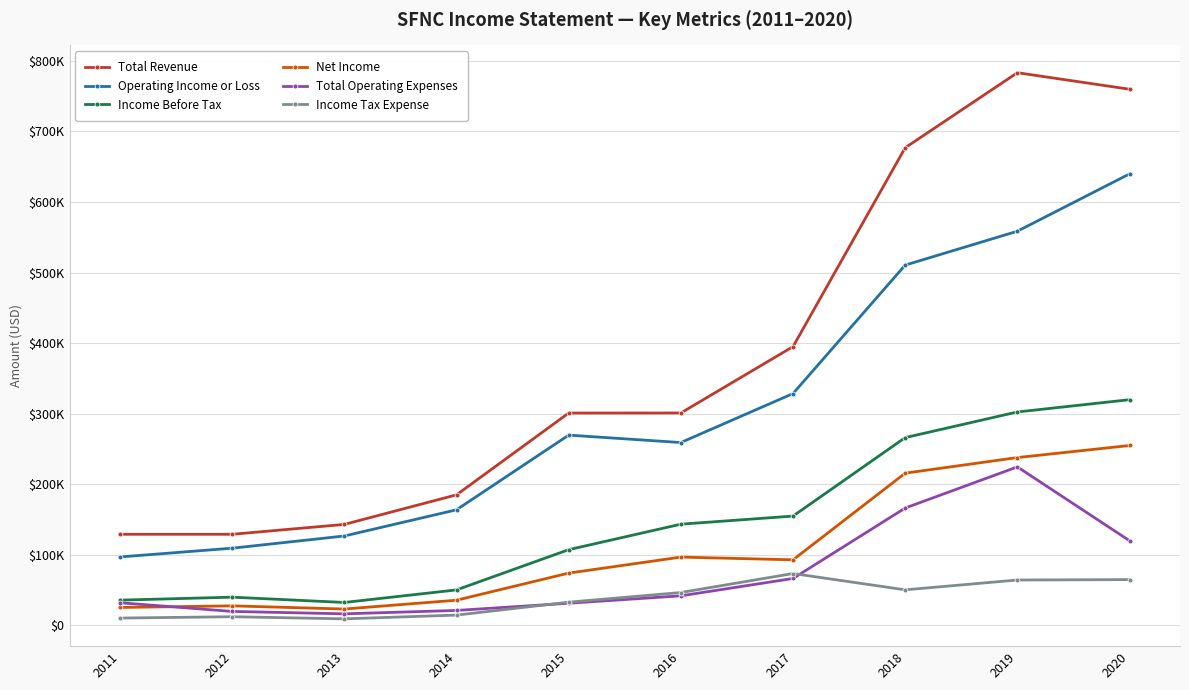

What is the greatest value displayed?

783100